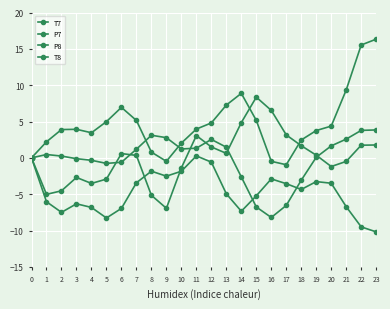

What is the total value across all series at 3?

-5.2